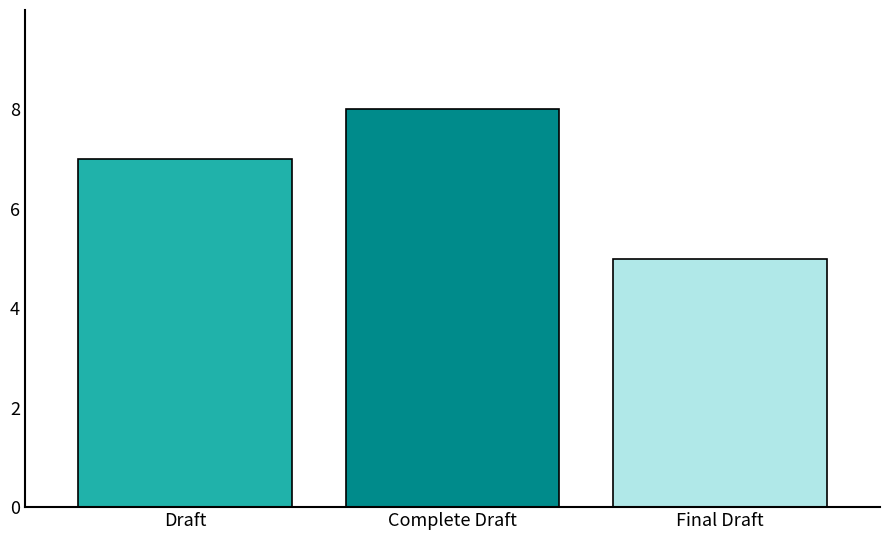

Reading left to right, extract all data points from this chart.

Draft=7	Complete Draft=8	Final Draft=5